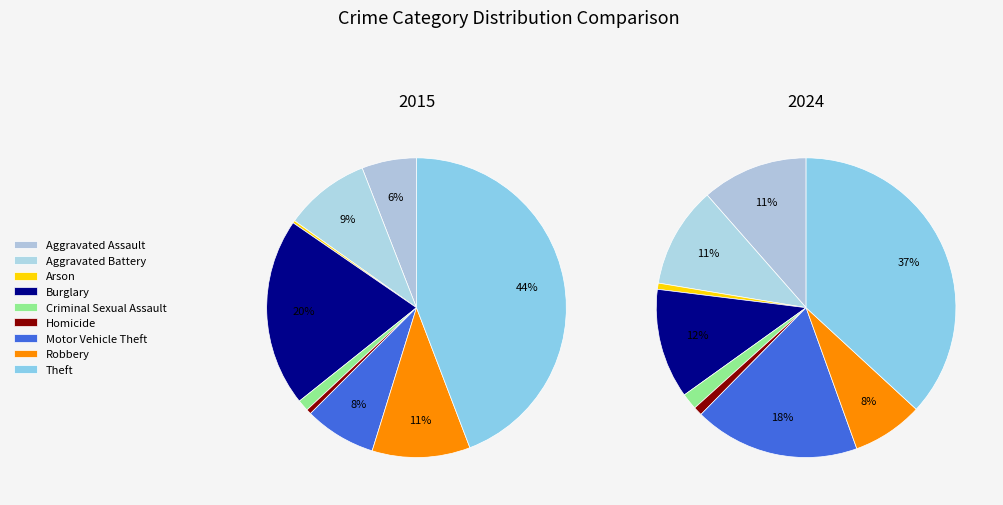

Count the number of slices in the pie.

9